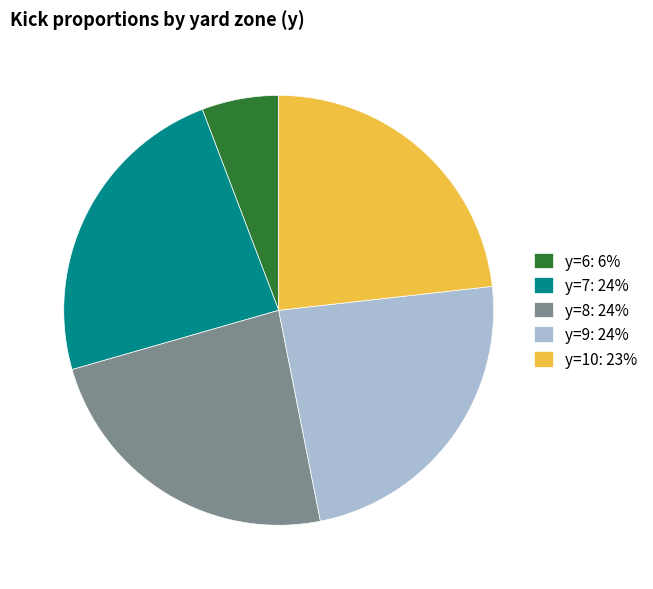

Count the number of slices in the pie.

5